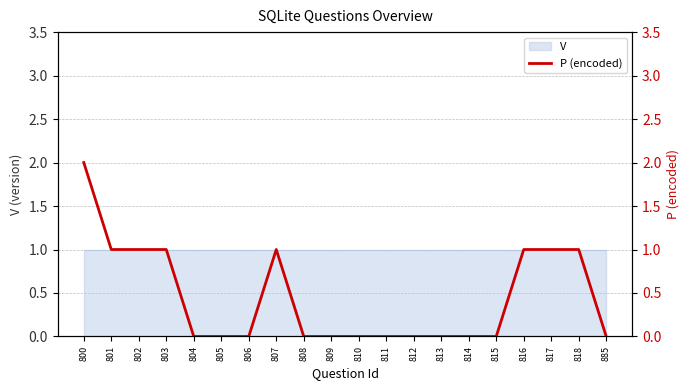

What is the difference between the maximum and second lowest values?

2